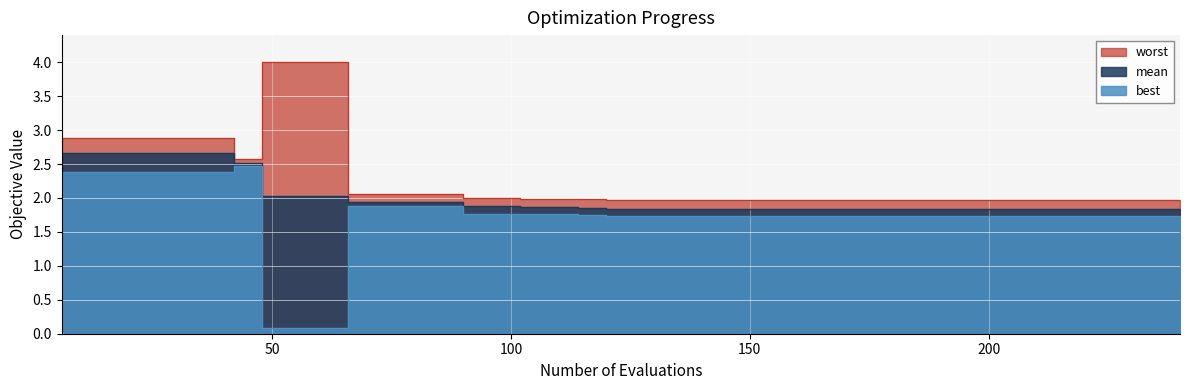

True or false: mean has a value of 1.8 at 210.

True